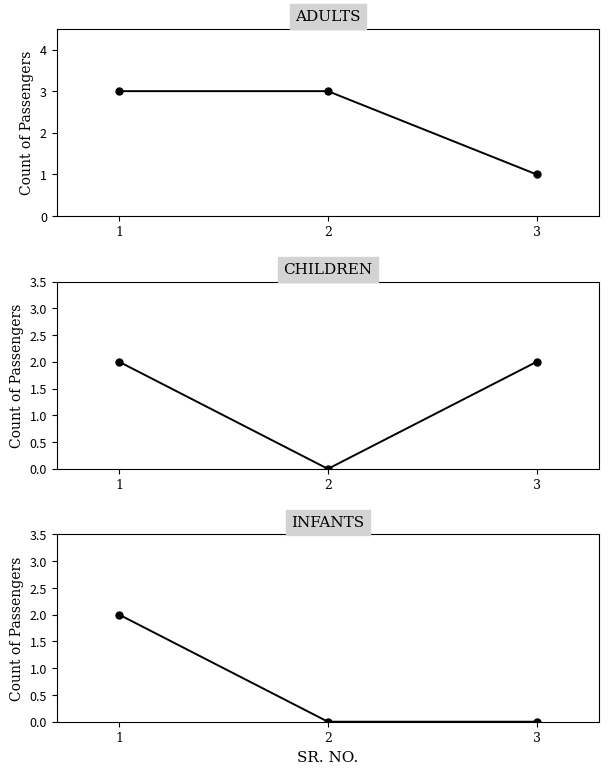

The ADULTS series shows 3 at 2. True or false?

True